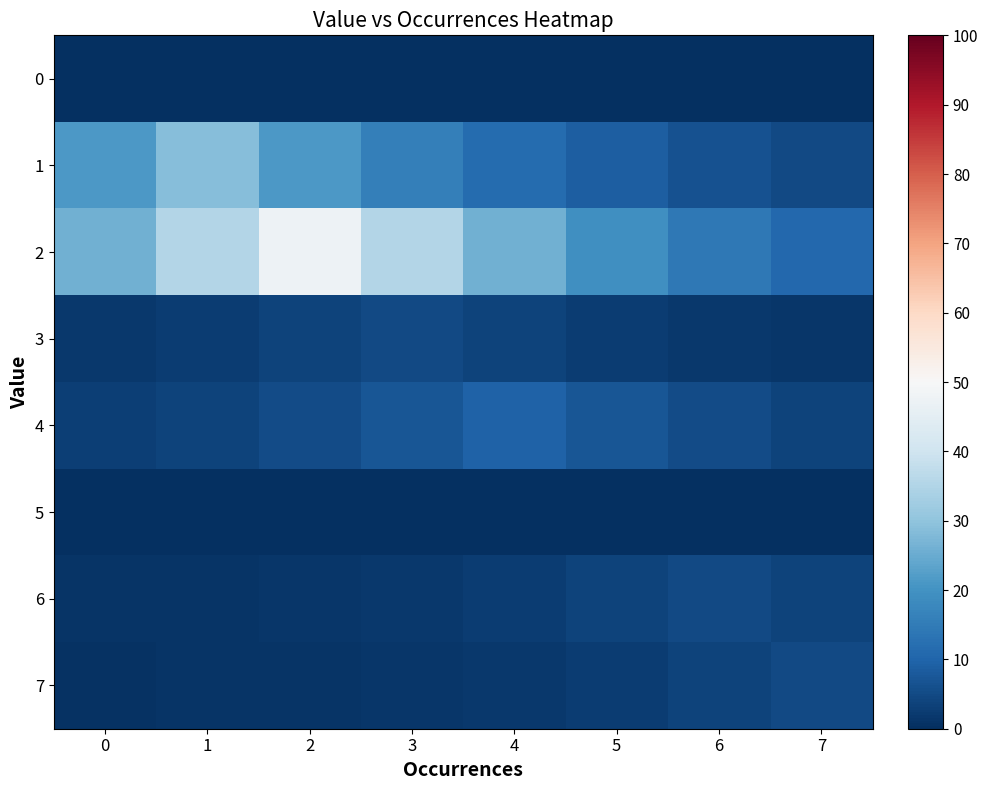

Between 3 and 4, which is larger?

3